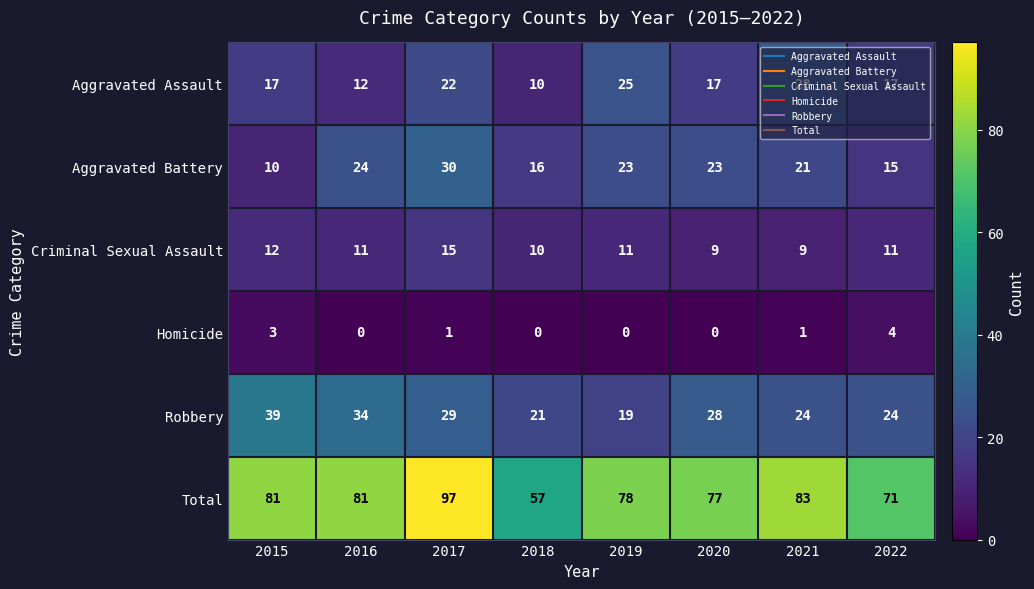

What is the sum of the Total values at 2017 and 2018?

154